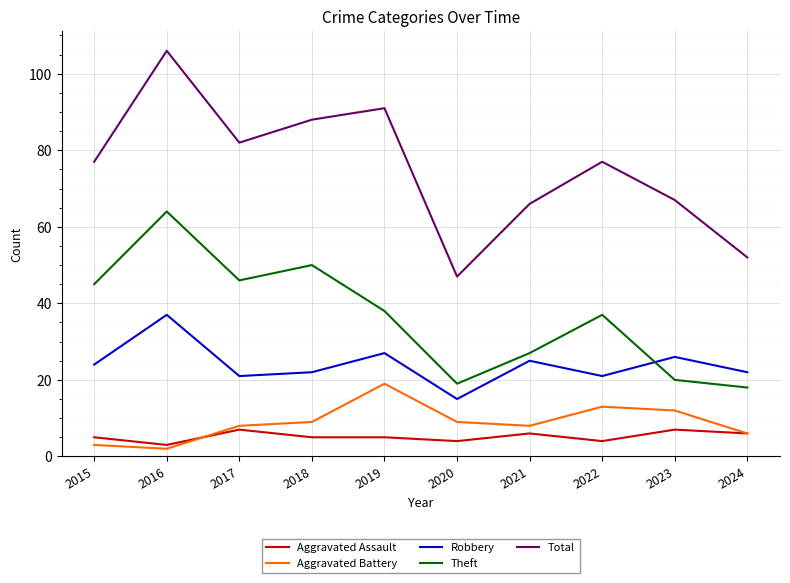

Which category has the lowest value in the Aggravated Battery series?

2016